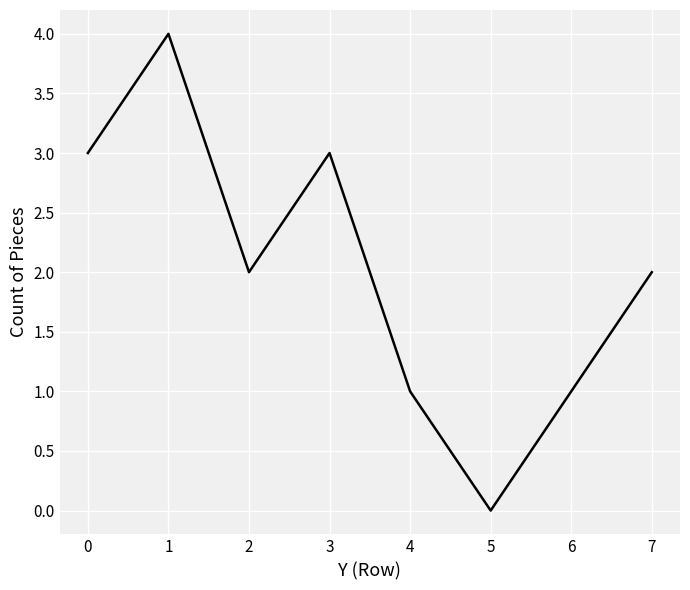

Which label corresponds to the largest value in the chart?

1